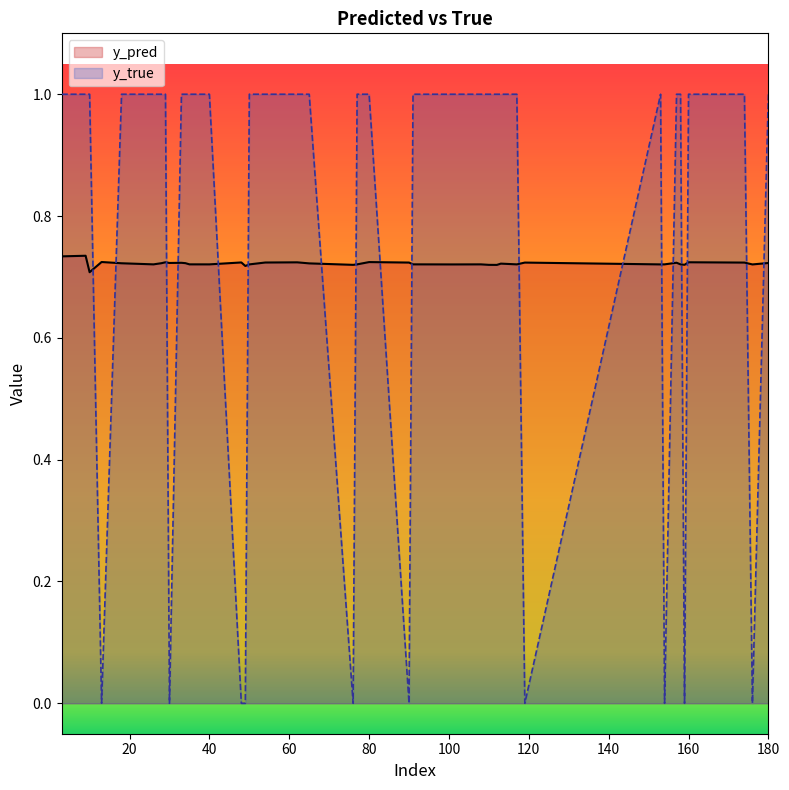

How many positive values does the y_true series have?

30